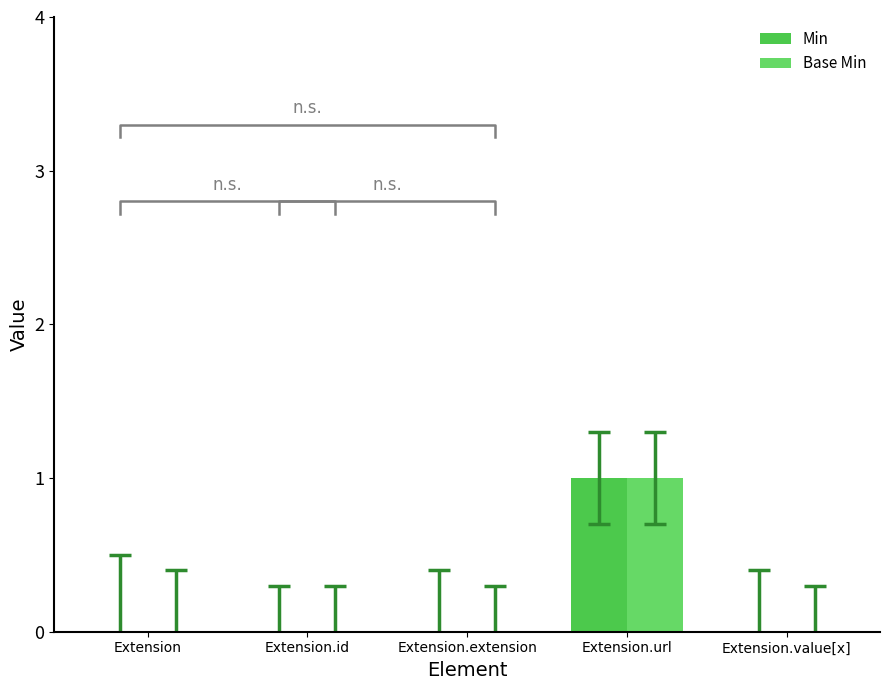

Is it true that Min equals -1 at Extension.id?

False